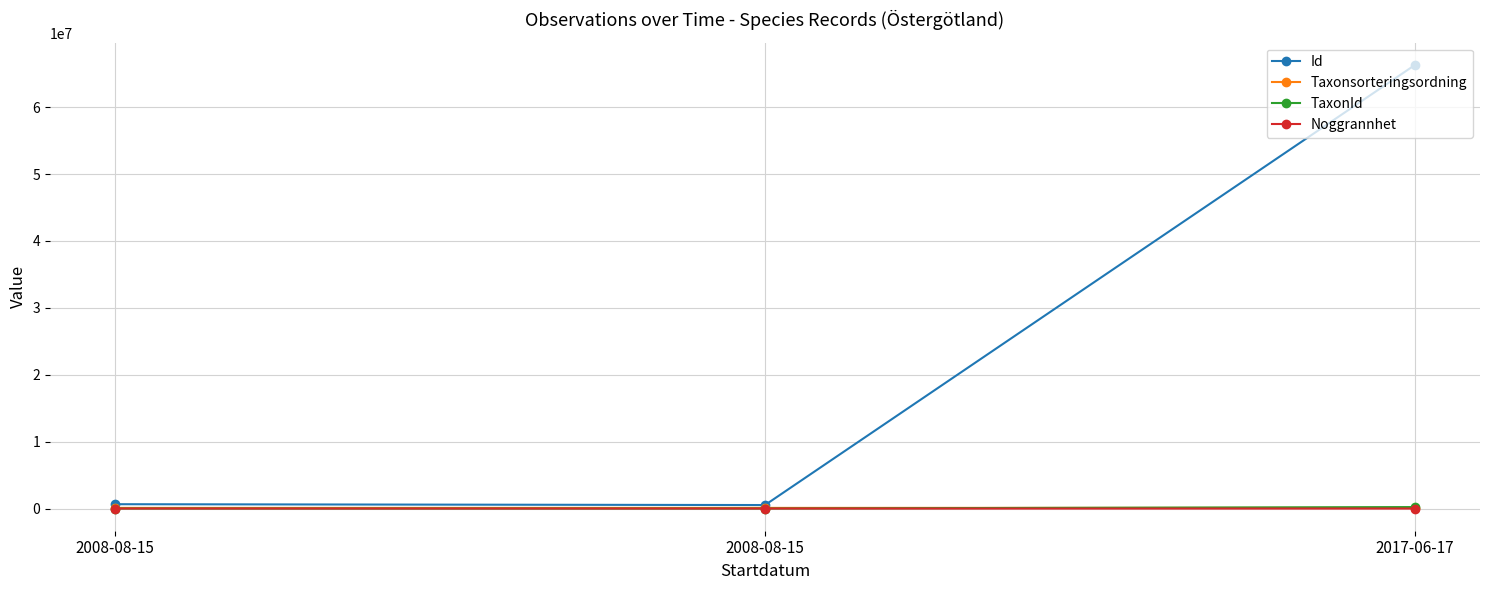

How many lines are shown in the chart?

4